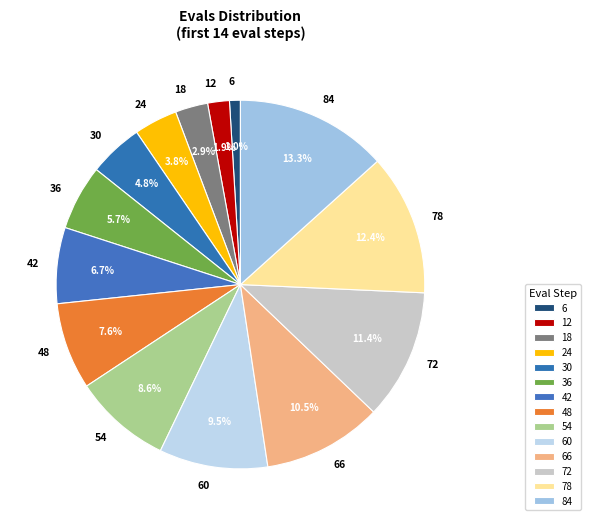

Count the number of slices in the pie.

14